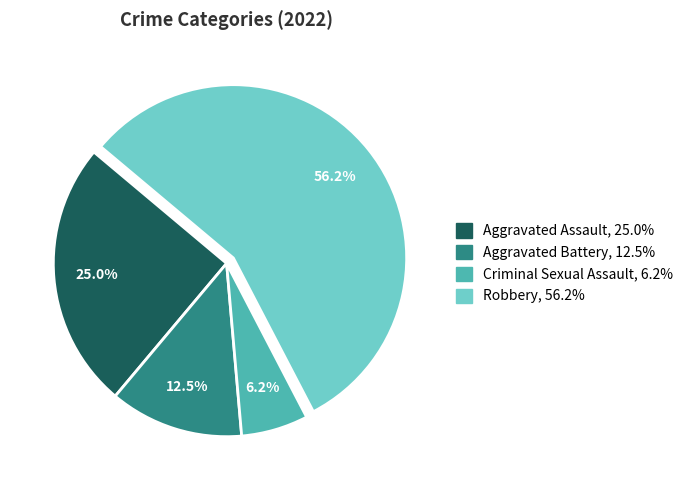

Is the sum of Robbery and Criminal Sexual Assault greater than half?

Yes